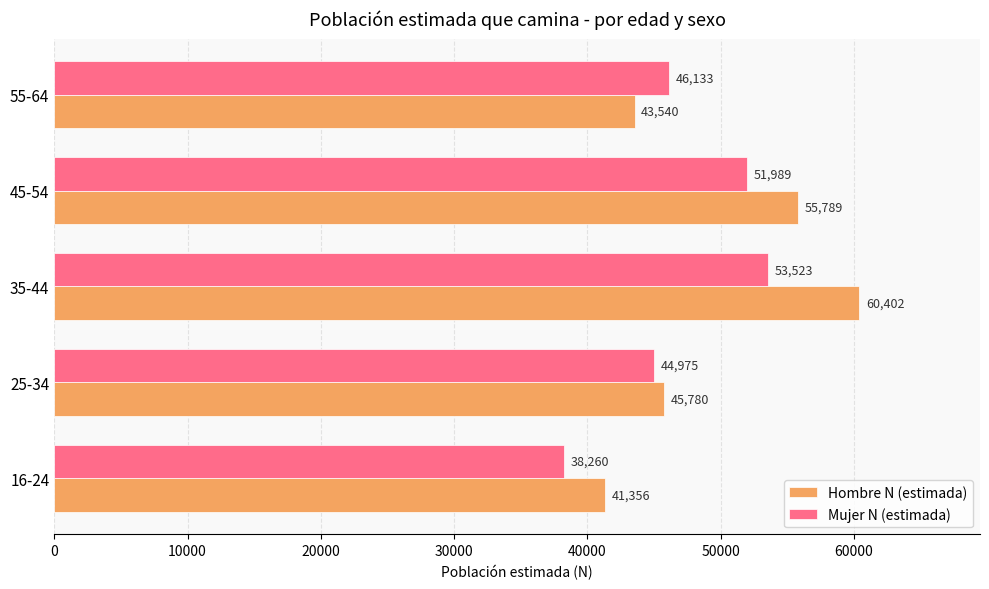

What is the sum of all Mujer N (estimada) values?

234880